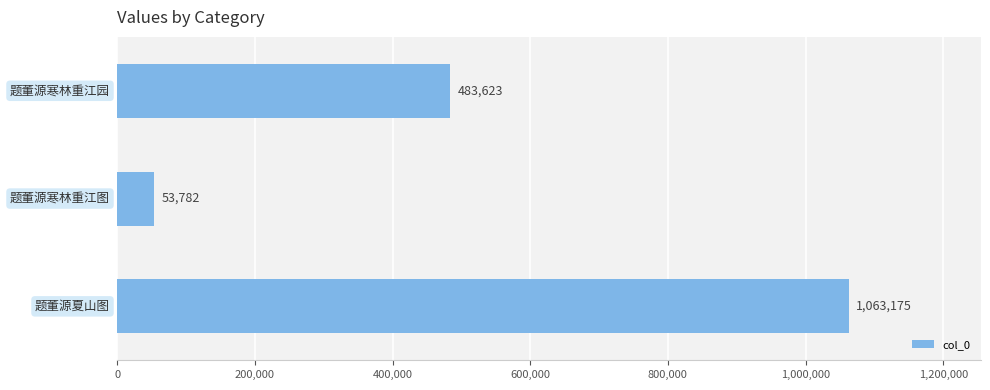

Reading top to bottom, extract all data points from this chart.

483623	53782	1063175